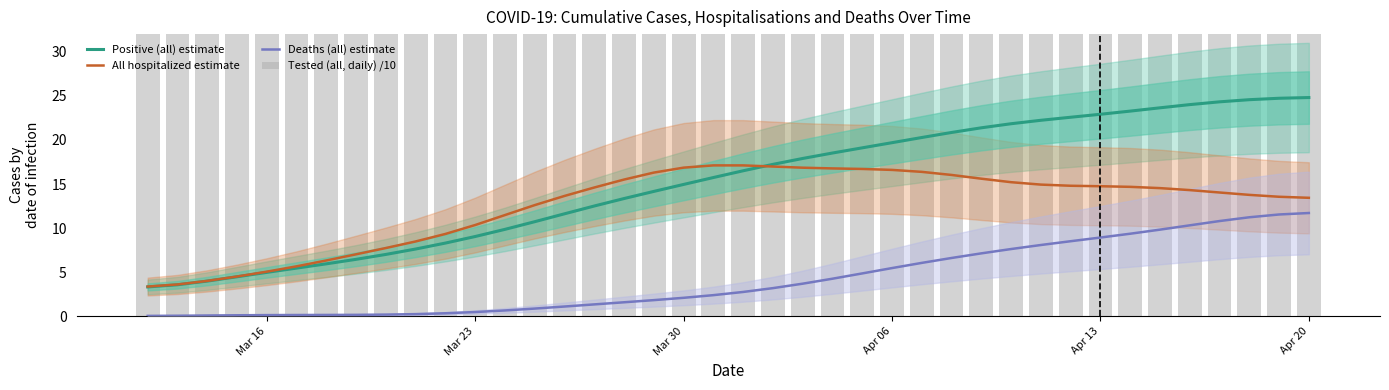

What is the difference between the maximum and minimum values in the Deaths (all) estimate series?

11.7